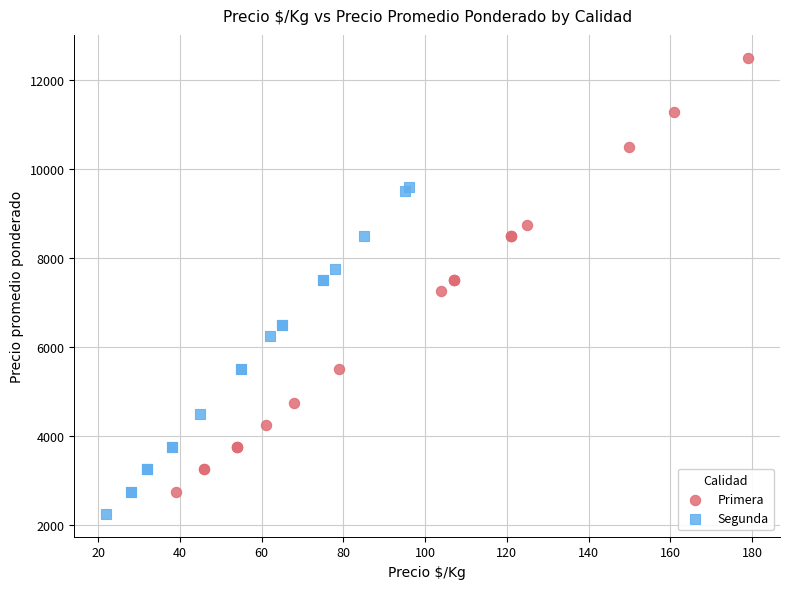

Which series has the widest spread of Y values?

Primera